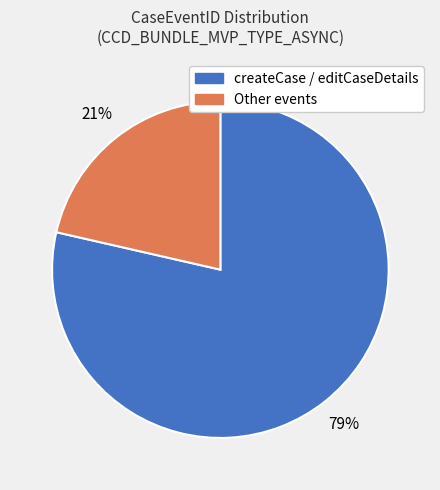

To the nearest percent, what is the average slice percentage?

50%